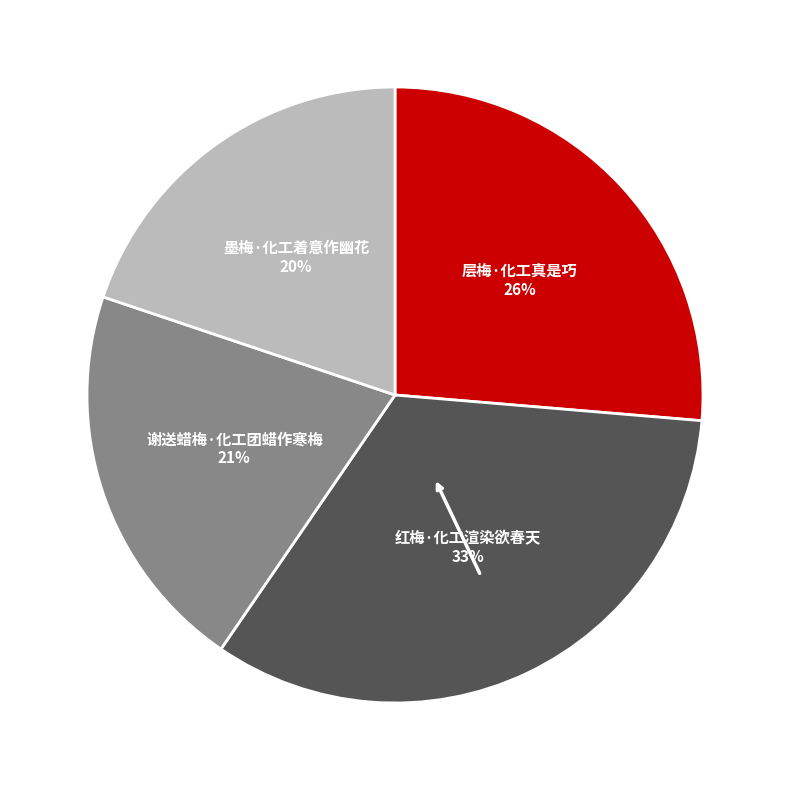

What percentage is the 墨梅·化工着意作幽花 slice, to the nearest percent?

20%